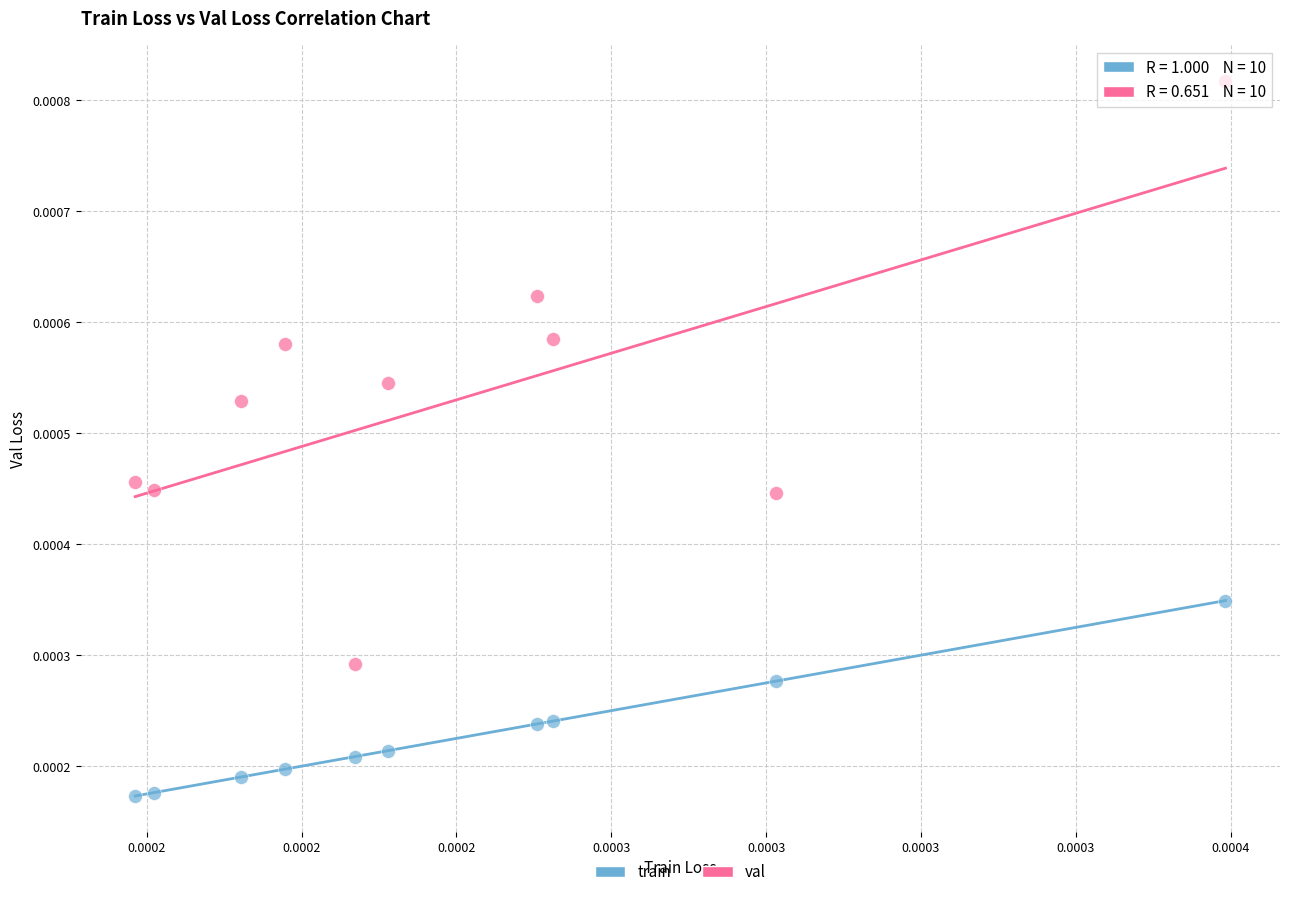

What are all the series names shown in the legend?

train, val